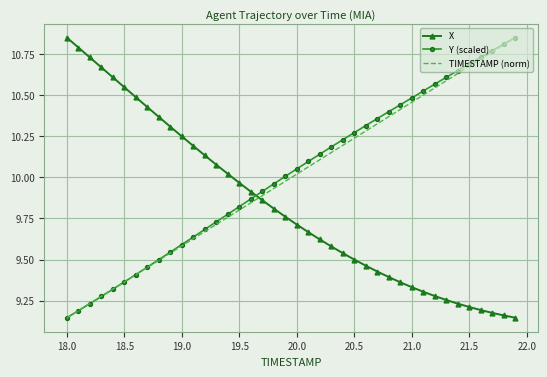

True or false: TIMESTAMP (norm) and X intersect in this chart.

True